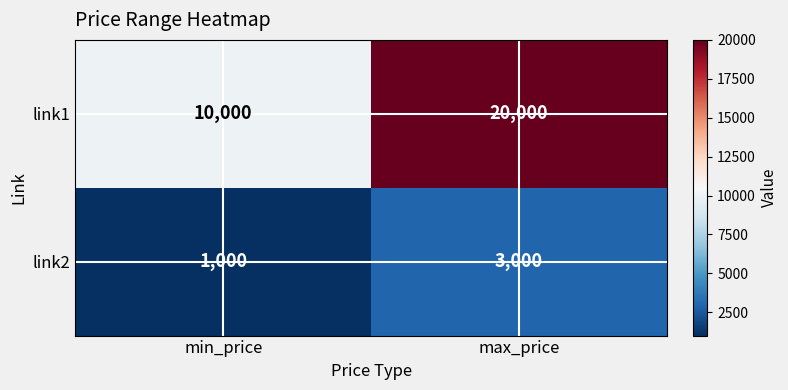

How many distinct data groups are displayed?

2